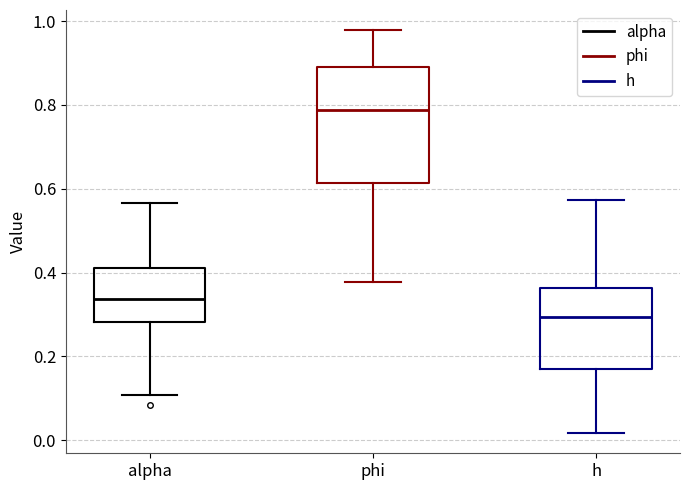

Reading left to right, read every box against the y-axis: the position of its median line, the range the box covers, and the ends of its whiskers. The values are not printed on the chart, so give them approximately, as read against the axis.

alpha: median 0.34, box 0.28 to 0.42, whiskers 0.10 to 0.56
phi: median 0.78, box 0.62 to 0.90, whiskers 0.38 to 0.98
h: median 0.30, box 0.18 to 0.36, whiskers 0.02 to 0.58